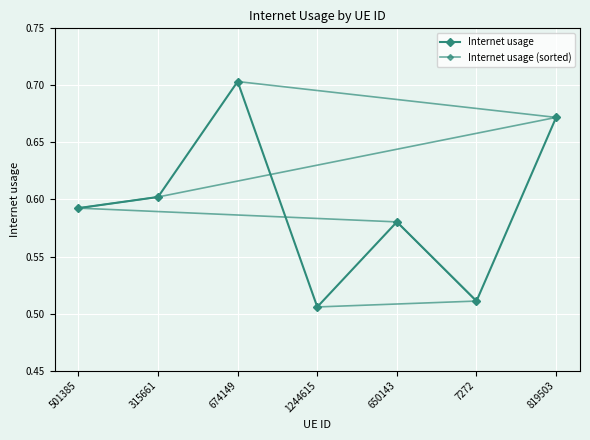

After their last crossing, which series has the higher values: Internet usage or Internet usage (sorted)?

Internet usage (sorted)